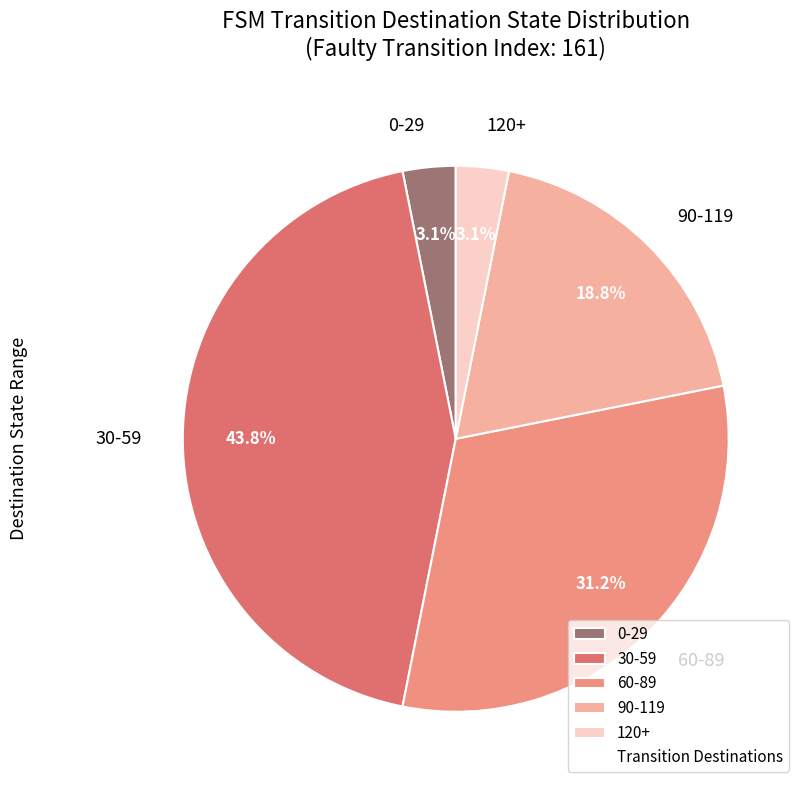

Which has a higher value, 0-29 or 90-119?

90-119